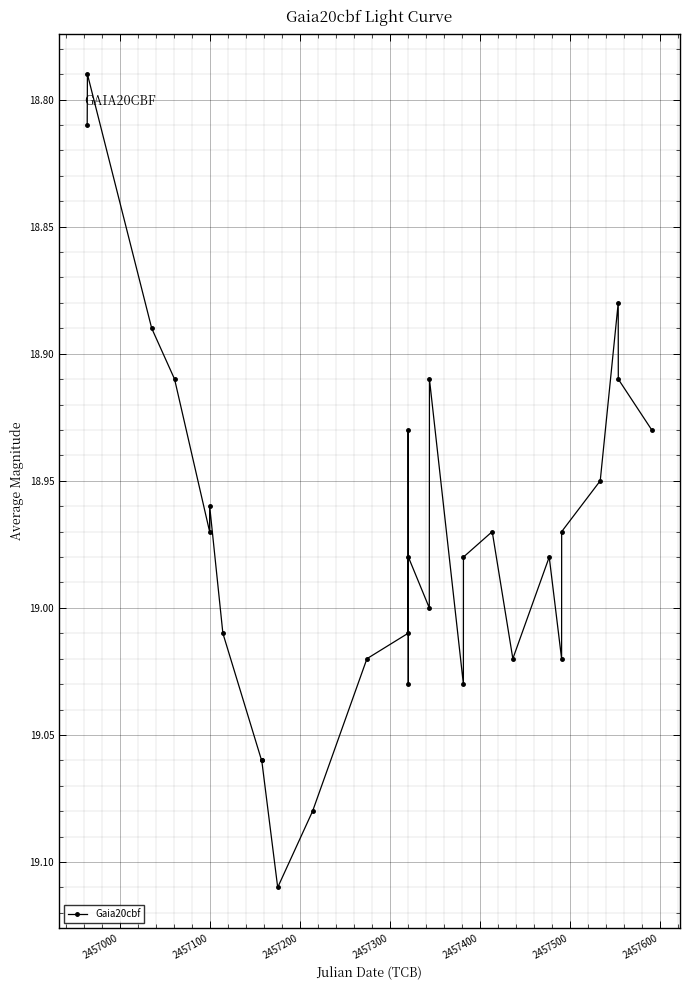

True or false: the data has more than 0 interior local peaks.

True